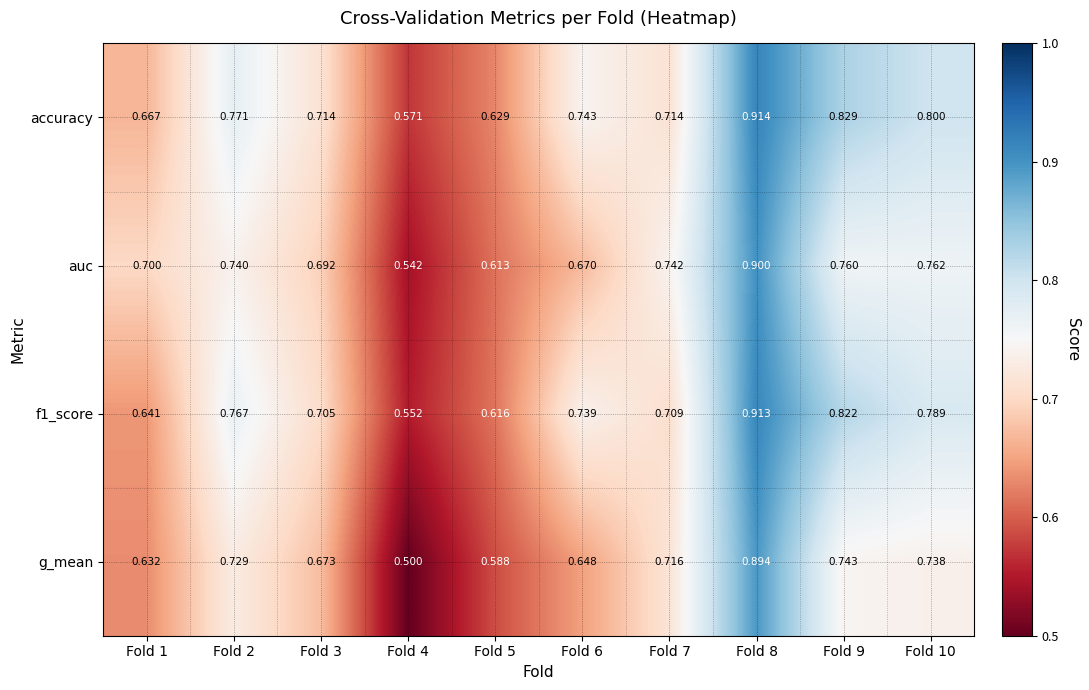

What is the greatest value displayed?

0.9